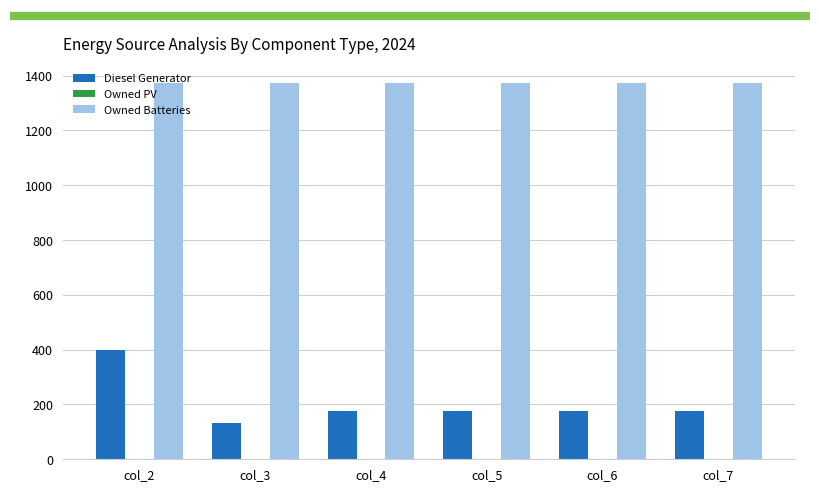

Between col_2 and col_3, which series saw the biggest shift?

Diesel Generator